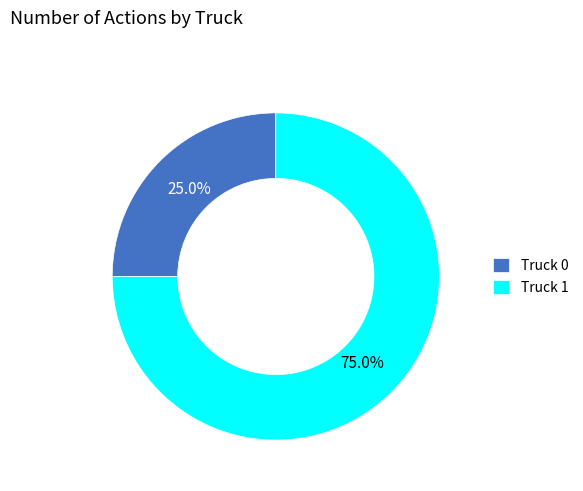

To the nearest percent, what is the difference between the largest and smallest slice percentages?

50%